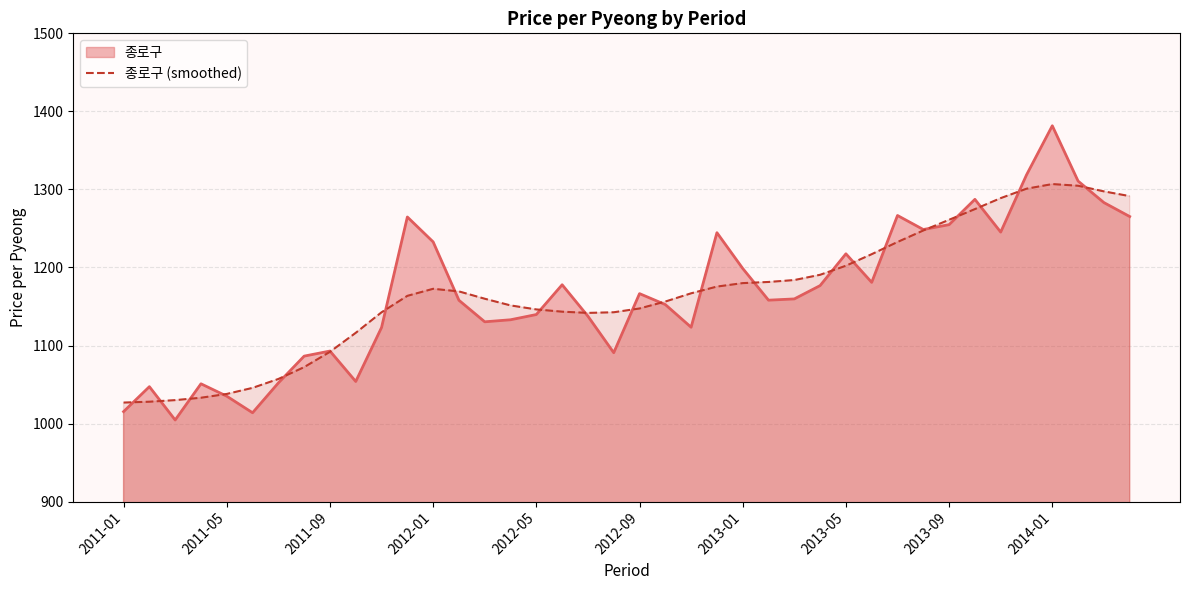

What is the spread (max minus min) of values at 2011-01?

11.6